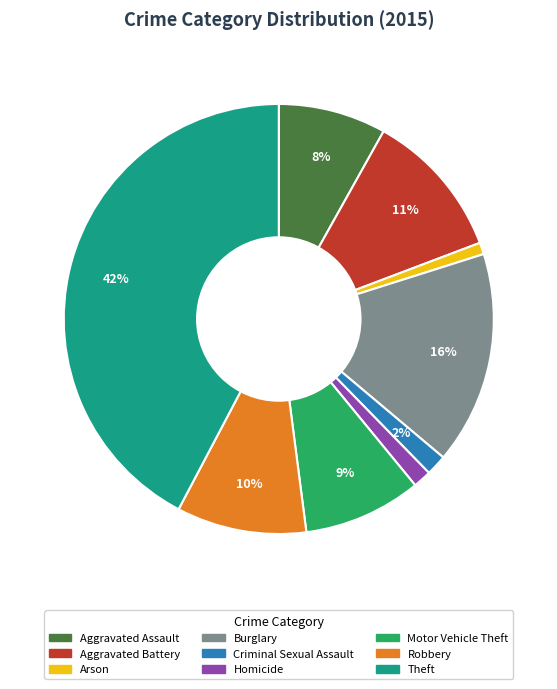

What percentage is the Motor Vehicle Theft slice, to the nearest percent?

9%